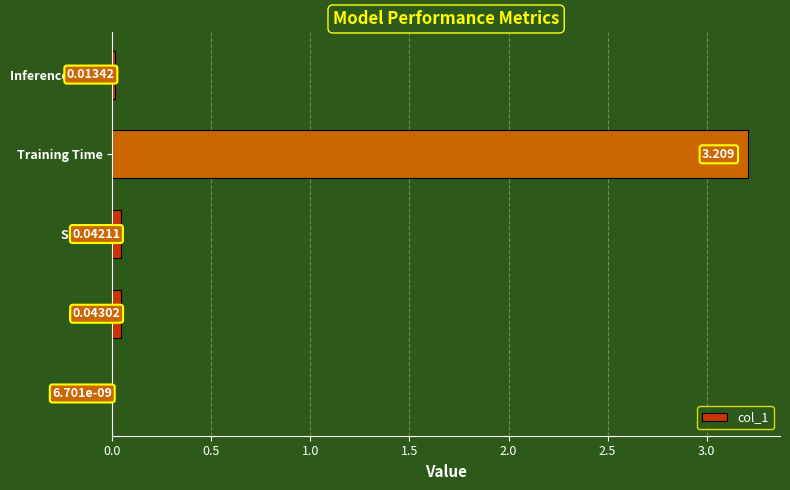

Where is the data nearest to the value 1?

MAPE